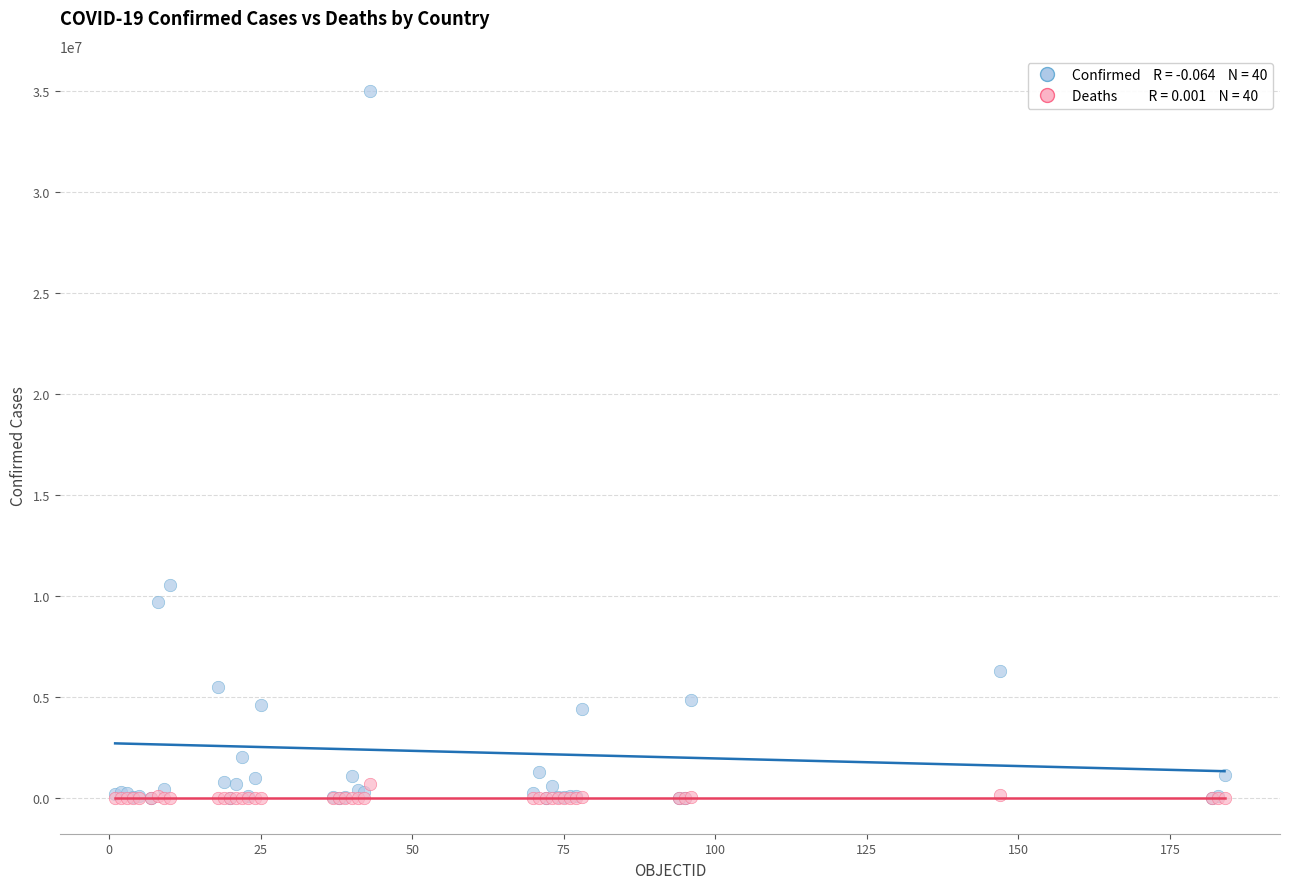

Across all series, what Y value is closest to 17485532?

10555463